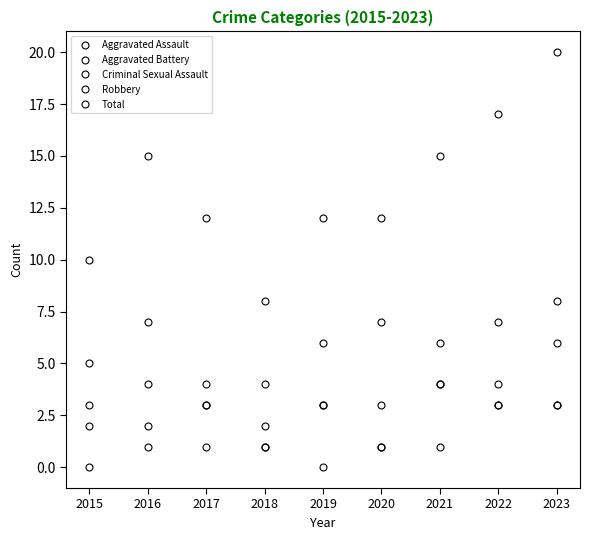

Rank the categories by Aggravated Assault value from highest to lowest.

2022, 2019, 2017, 2018, 2021, 2015, 2020, 2023, 2016